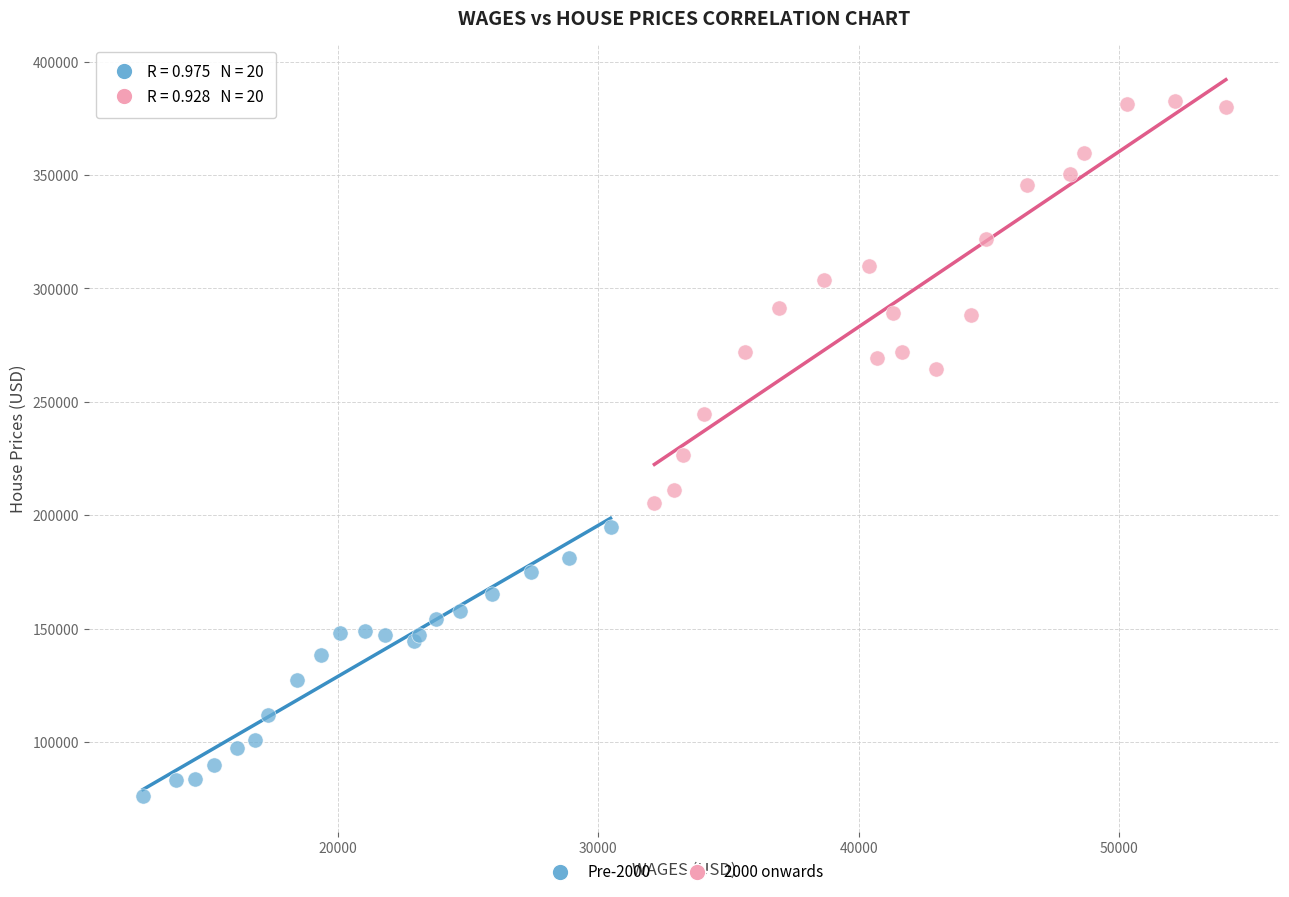

Which series has the widest spread of Y values?

2000 onwards